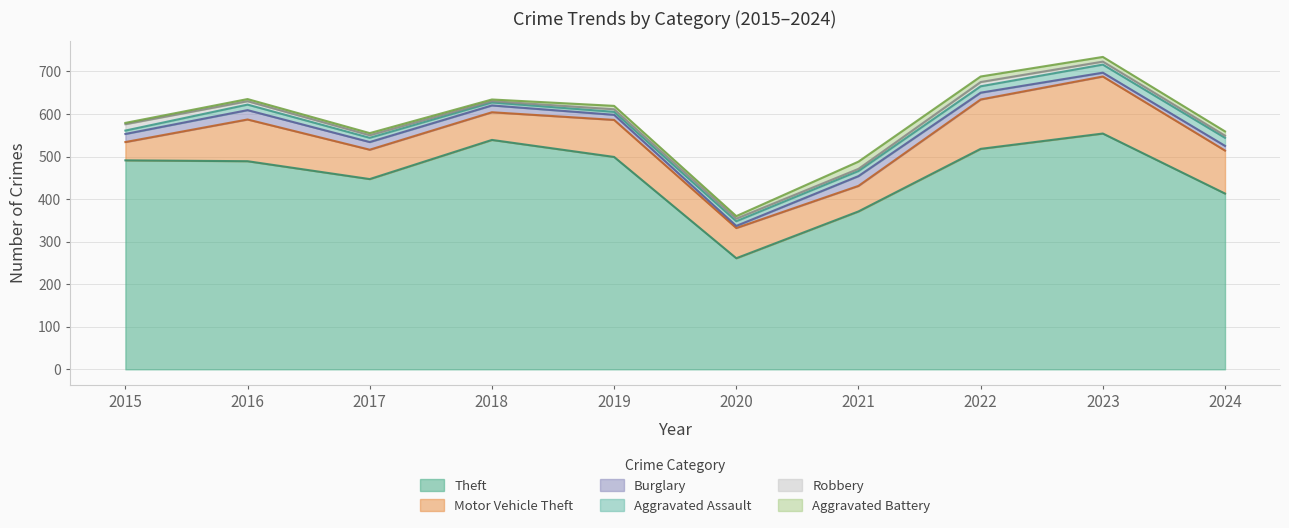

The Motor Vehicle Theft series shows 92 at 2021. True or false?

False